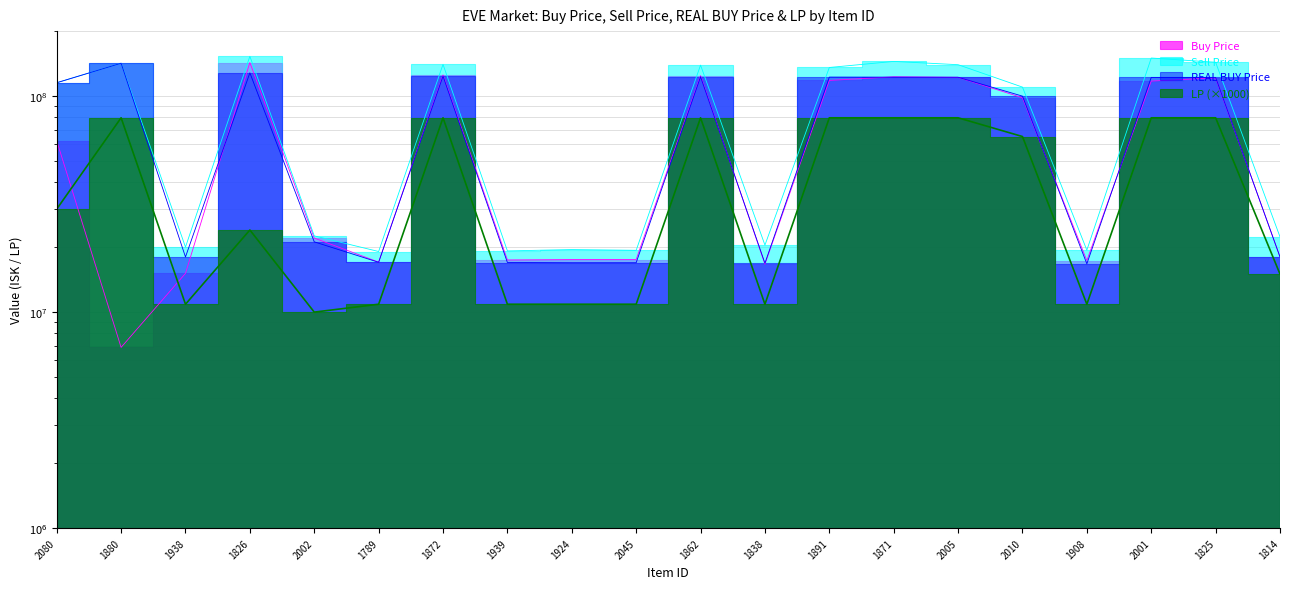

Reading left to right, transcribe all the data shown in this chart.

Buy Price: 2080=62123333.3	1880=6866000.0	1938=15110000.0	1826=143050000.0	2002=22020000.0	1789=17042857.1	1872=125328571.4	1939=17438333.3	1924=17510000.0	2045=17520000.0	1862=124450000.0	1838=16657500.0	1891=118225000.0	1871=122900000.0	2005=122200000.0	2010=98280000.0	1908=17320000.0	2001=117400000.0	1825=121500000.0	1814=18025000.0
Sell Price: 2080=115342392.9	1880=142000000.0	1938=20000000.0	1826=152900000.0	2002=22540000.0	1789=19080000.0	1872=140300000.0	1939=19200000.0	1924=19480000.0	2045=19320000.0	1862=139200000.0	1838=20430000.0	1891=135700000.0	1871=144800000.0	2005=139800000.0	2010=110100000.0	1908=19360000.0	2001=150100000.0	1825=143500000.0	1814=22300000.0
REAL BUY Price: 2080=115342392.9	1880=142000000.0	1938=18000000.0	1826=128200000.0	2002=21150000.0	1789=17010000.0	1872=123900000.0	1939=16970000.0	1924=16930000.0	2045=16930000.0	1862=123000000.0	1838=16840000.0	1891=122500000.0	1871=122400000.0	2005=122300000.0	2010=100000000.0	1908=16730000.0	2001=122100000.0	1825=122100000.0	1814=18000000.0
LP: 2080=30000000.0	1880=79375000.0	1938=10875000.0	1826=24000000.0	2002=10000000.0	1789=10875000.0	1872=79375000.0	1939=10875000.0	1924=10875000.0	2045=10875000.0	1862=79375000.0	1838=10875000.0	1891=79375000.0	1871=79375000.0	2005=79375000.0	2010=65000000.0	1908=10875000.0	2001=79375000.0	1825=79375000.0	1814=15000000.0